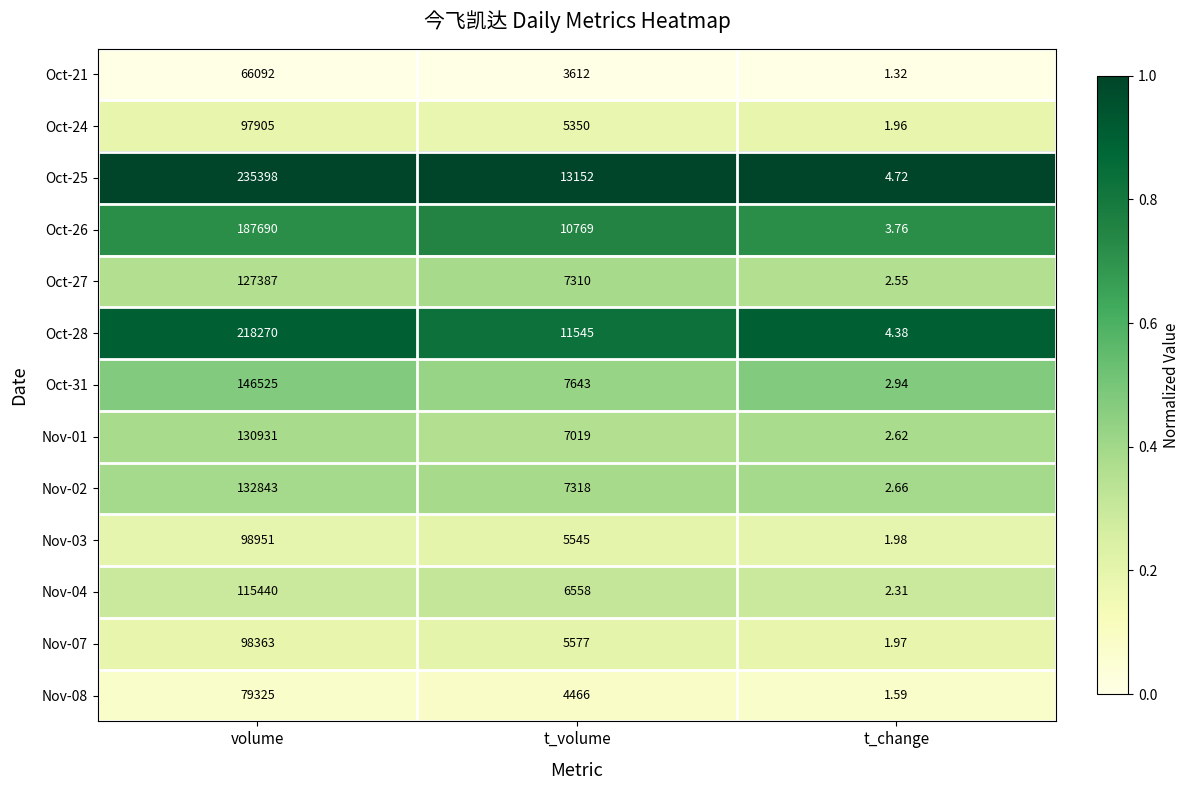

Rank the series at volume from lowest to highest value.

Oct-21, Nov-08, Oct-24, Nov-07, Nov-03, Nov-04, Oct-27, Nov-01, Nov-02, Oct-31, Oct-26, Oct-28, Oct-25